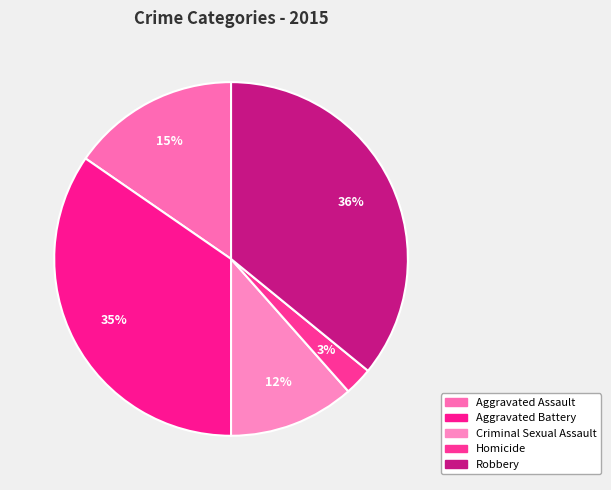

Count the number of slices in the pie.

5